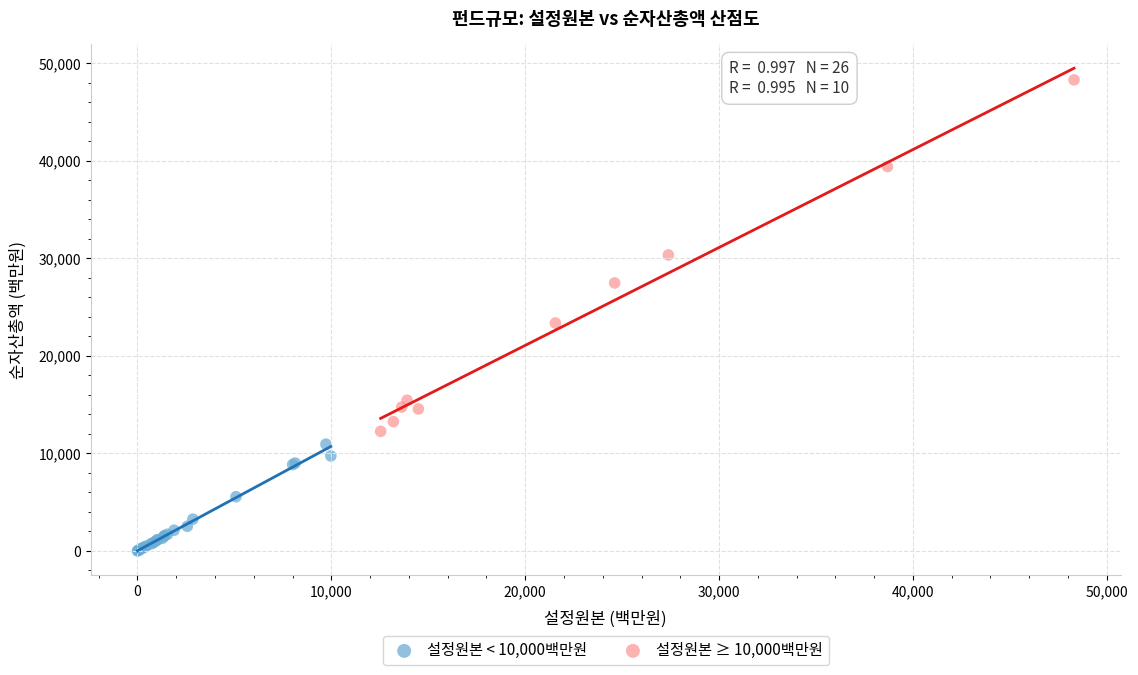

Which series has the largest Y range (max minus min)?

설정원본 ≥ 10,000백만원